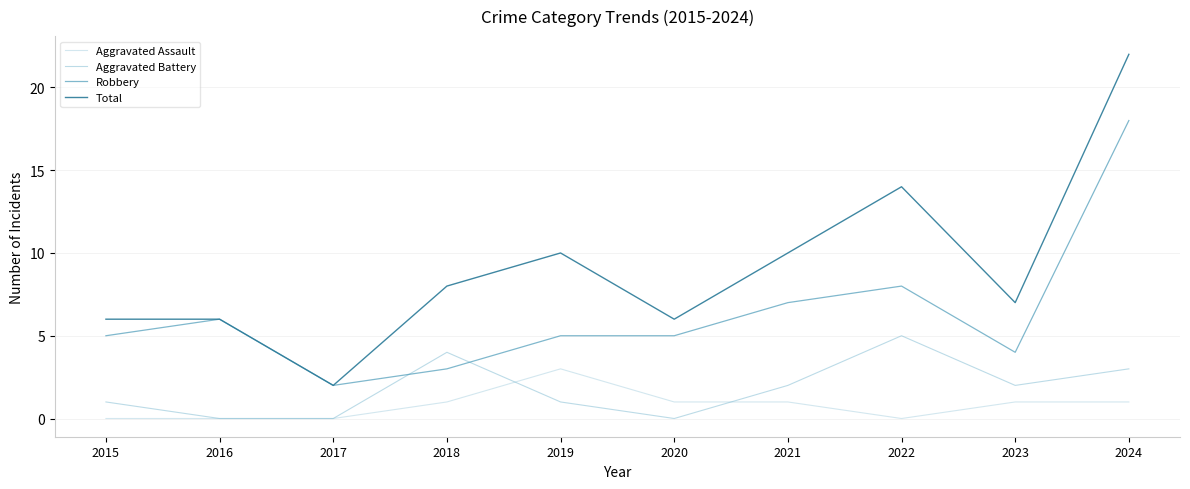

Does the chart have visible grid lines?

Yes